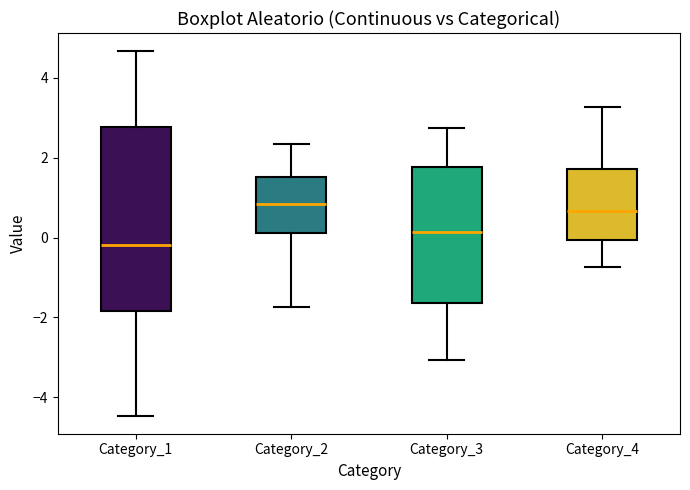

Reading left to right, read every box against the y-axis: the position of its median line, the range the box covers, and the ends of its whiskers. The values are not printed on the chart, so give them approximately, as read against the axis.

Category_1: median -0.2, box -1.8 to 2.8, whiskers -4.4 to 4.6
Category_2: median 0.8, box 0.2 to 1.6, whiskers -1.8 to 2.4
Category_3: median 0.2, box -1.6 to 1.8, whiskers -3.0 to 2.8
Category_4: median 0.6, box 0.0 to 1.8, whiskers -0.8 to 3.2